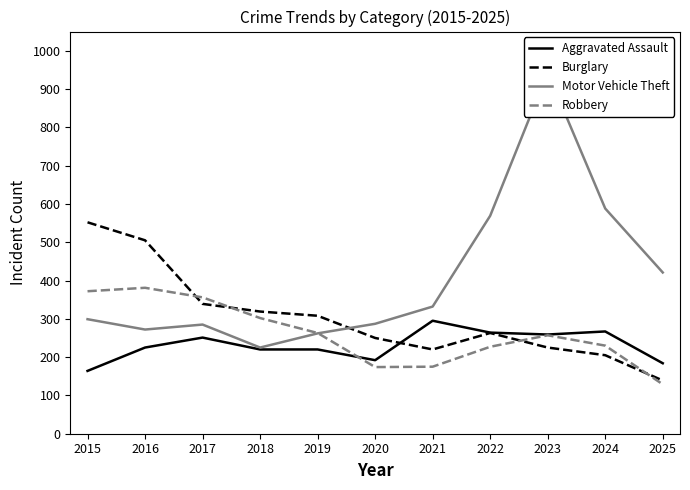

What is the difference between the highest and lowest values at 2017?

105